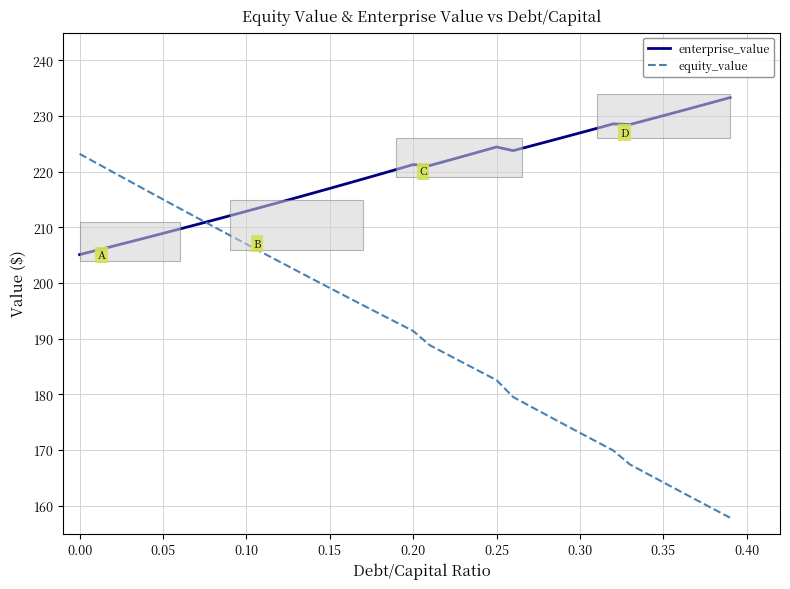

What is the maximum value for equity_value?

223.2